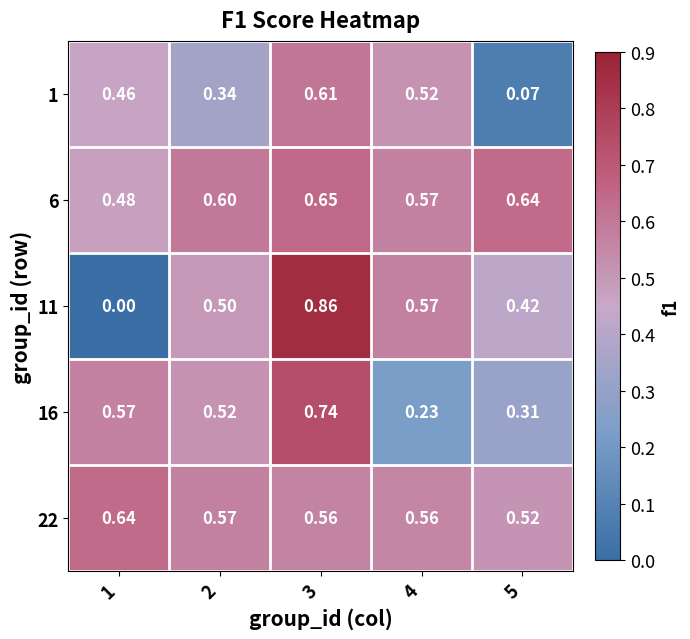

Is the value of 16 at 5 greater than the value of 6 at 5?

No